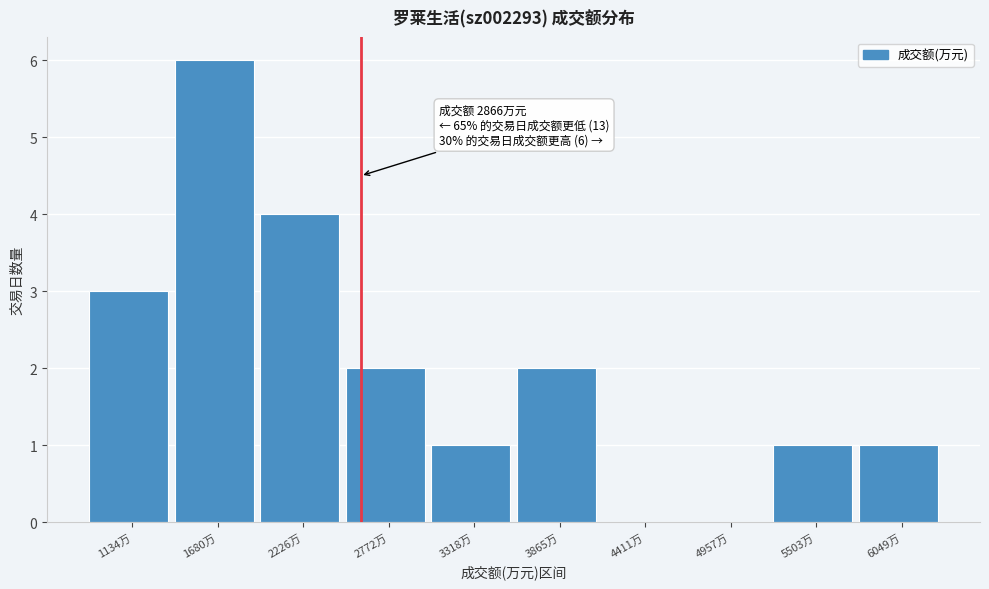

Reading left to right, what are all the values shown in this chart?

1134万=3	1680万=6	2226万=4	2772万=2	3318万=1	3865万=2	4411万=0	4957万=0	5503万=1	6049万=1